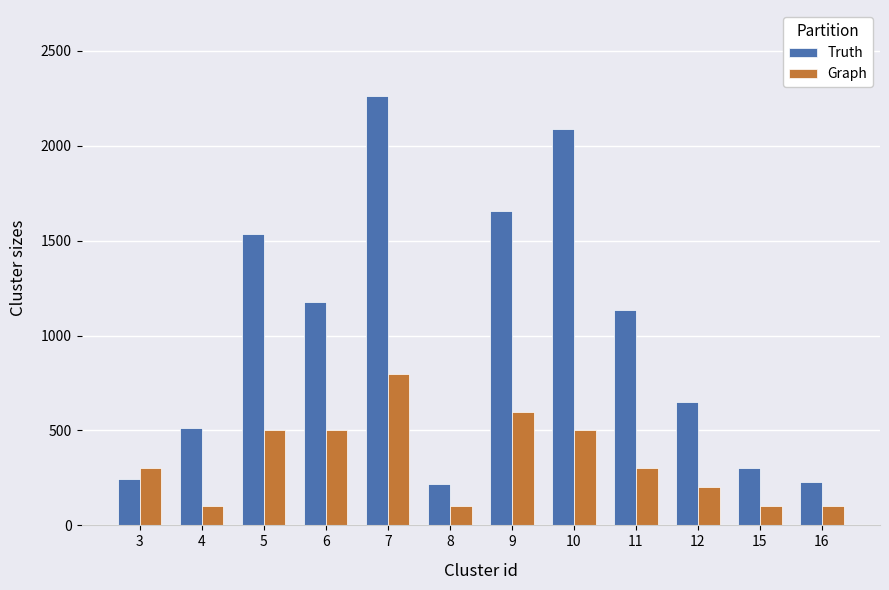

Which series has the widest spread of values?

Truth